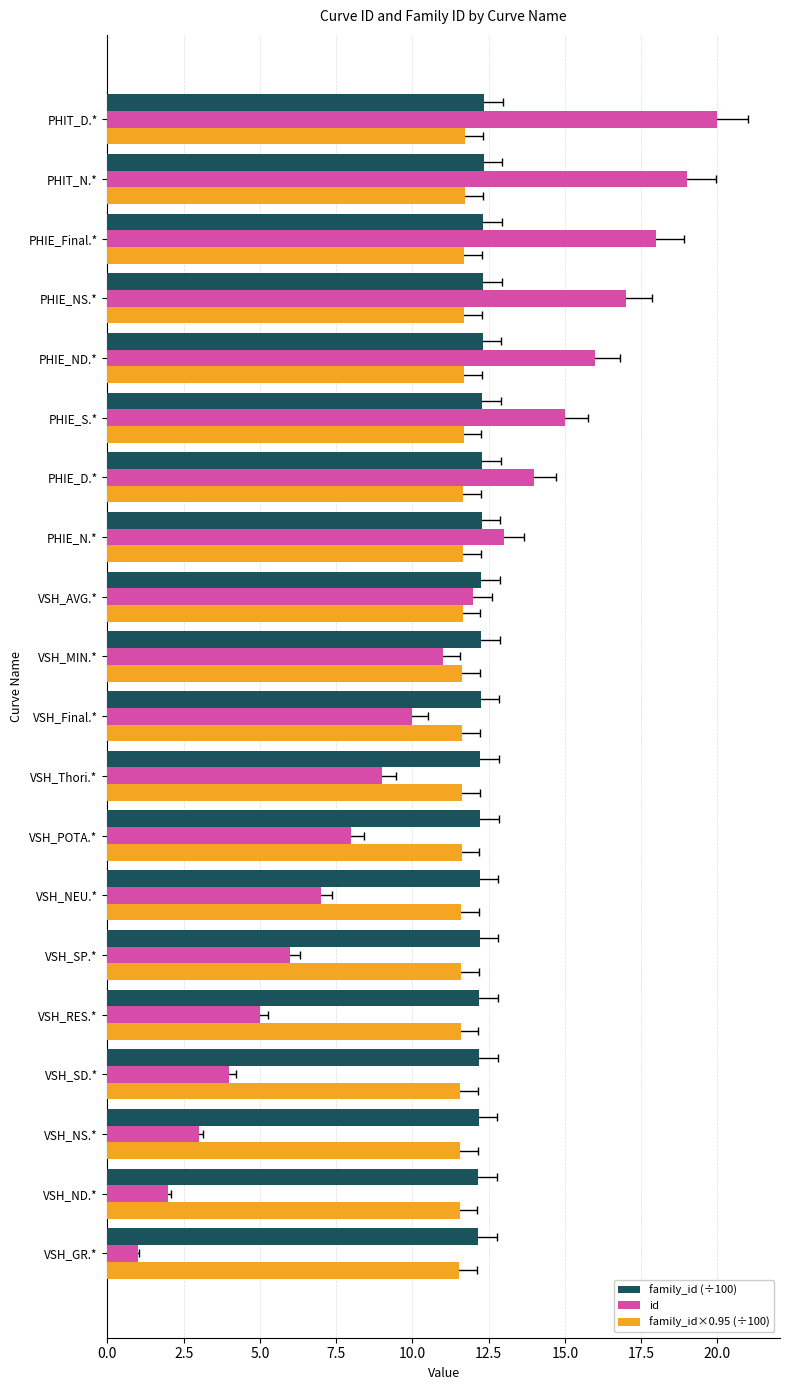

How many data points in id are above 11?

9